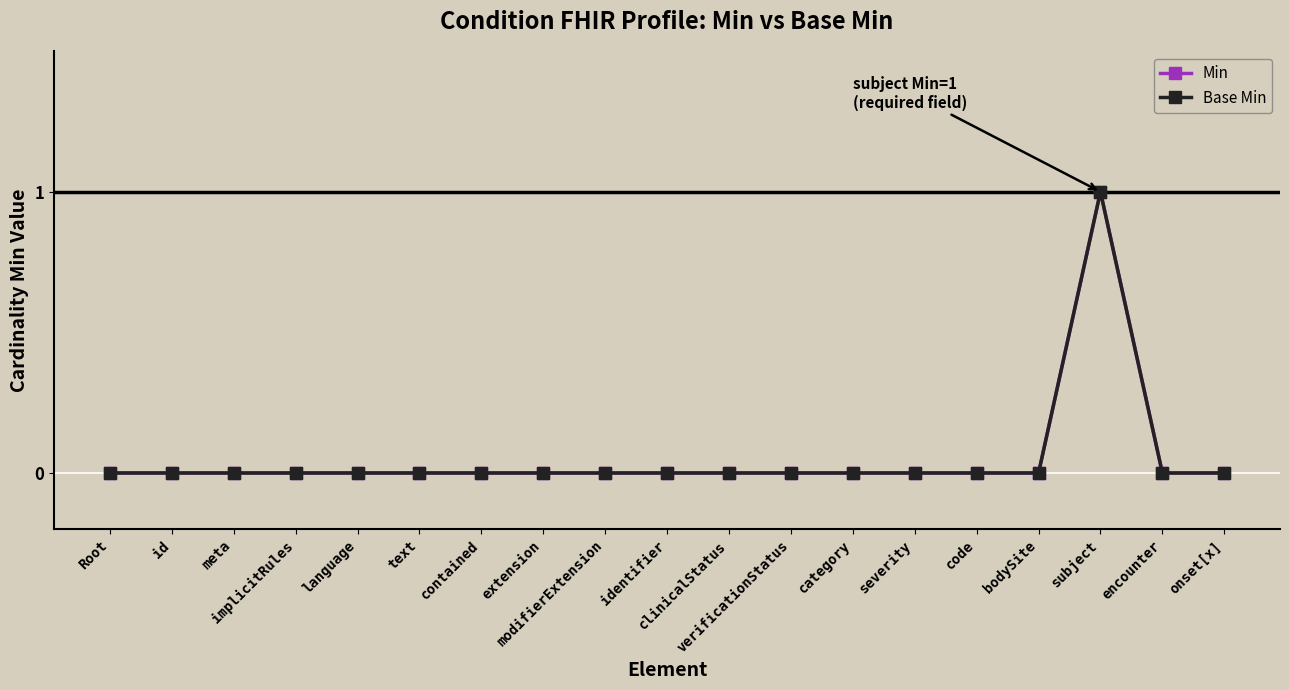

Is it true that Min equals 0 at onset[x]?

True